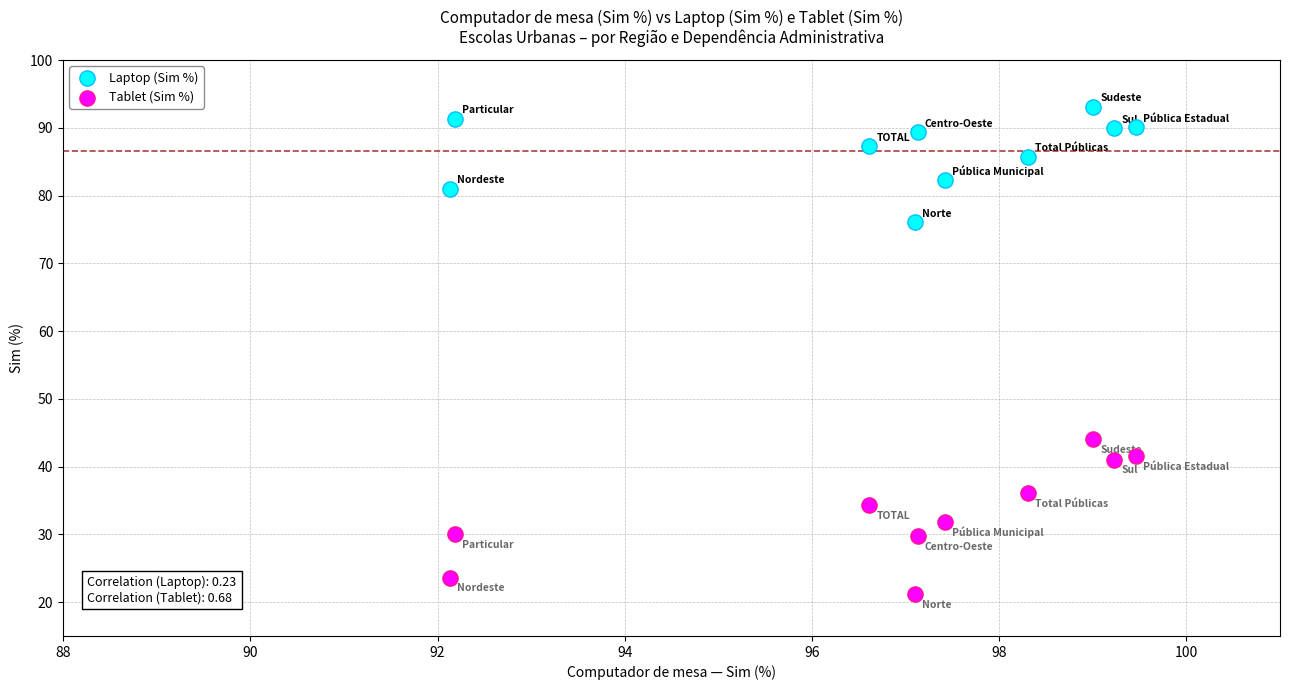

Across all series, what Y value is closest to 57?

44.0